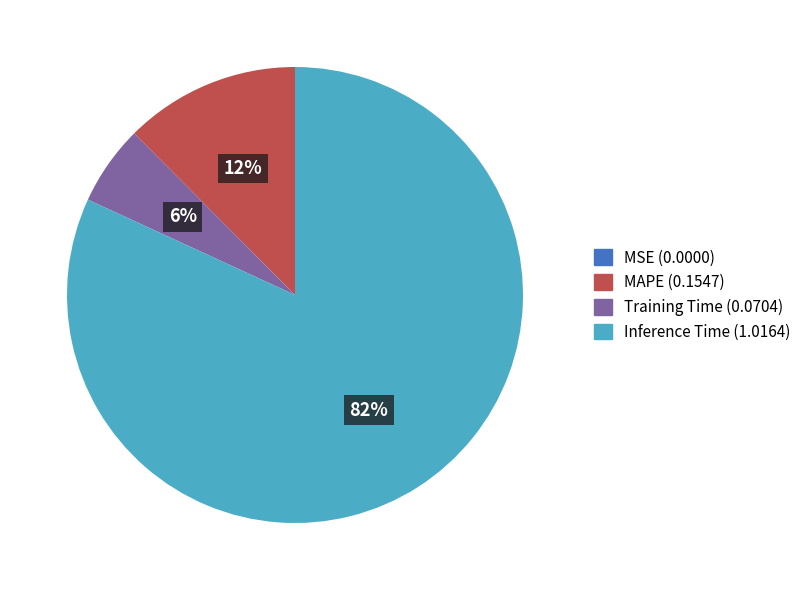

To the nearest percent, what is the average slice percentage?

25%